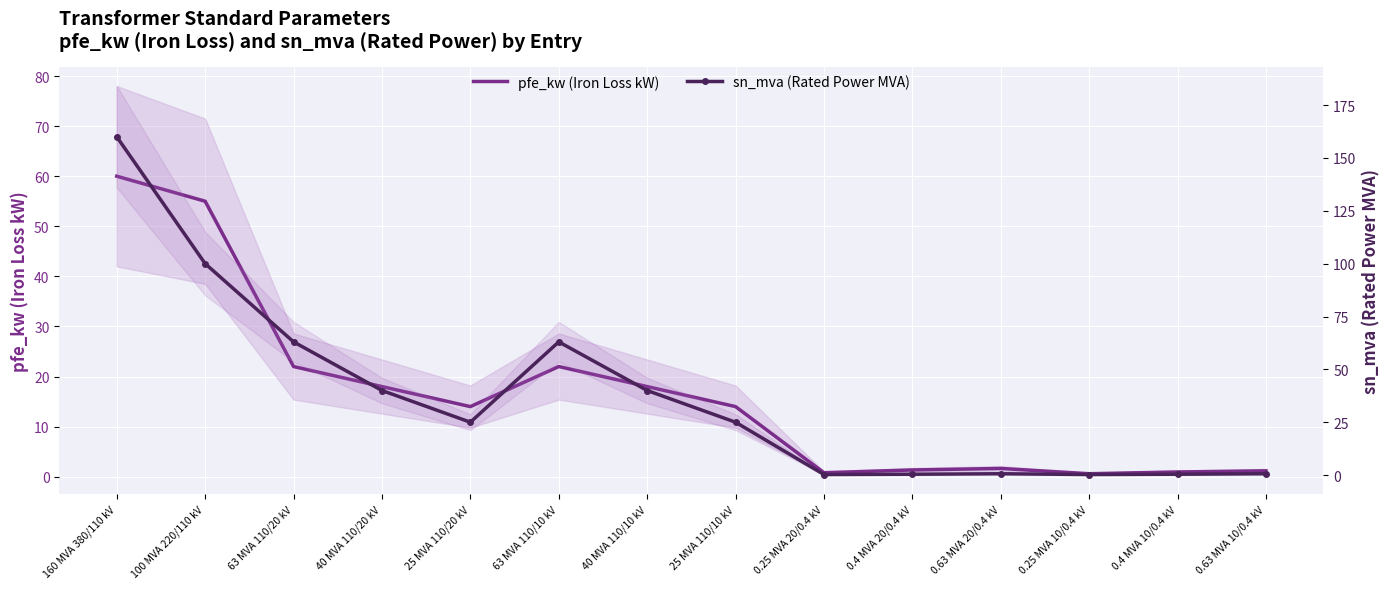

Which series has the widest spread of values?

sn_mva (Rated Power MVA)